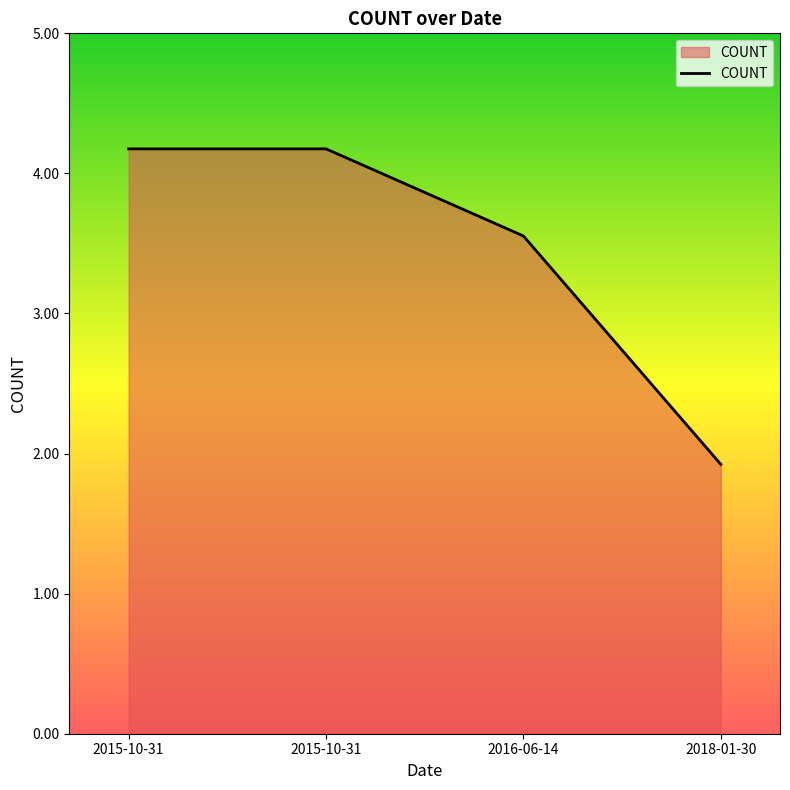

Is this an area chart (filled region under the line)?

Yes